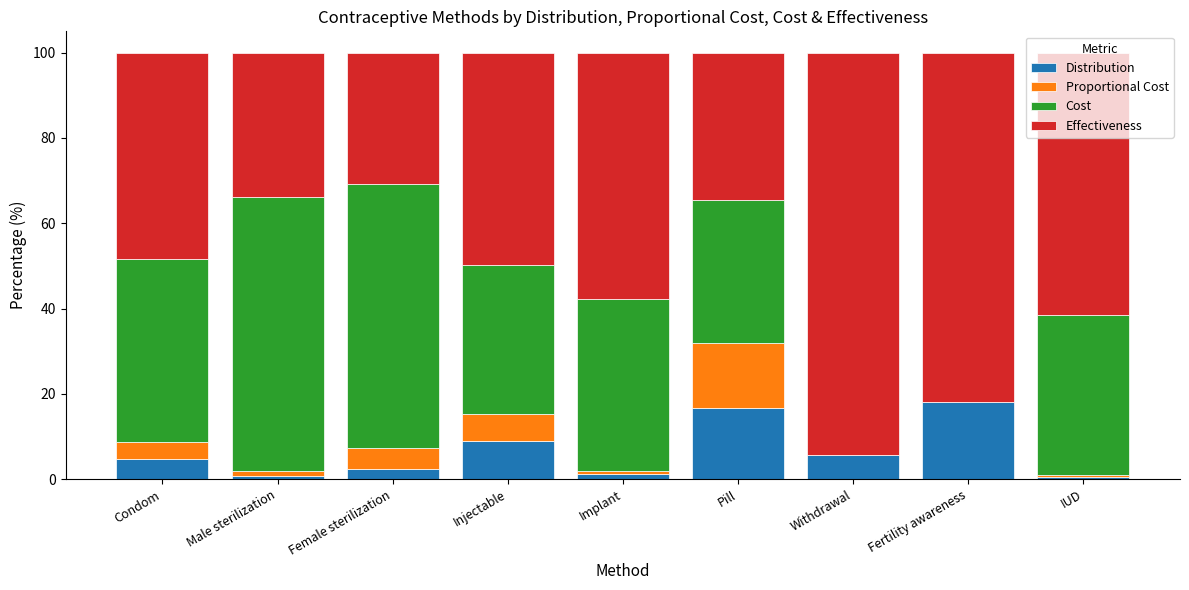

What is the sum of all Distribution values?

59.2